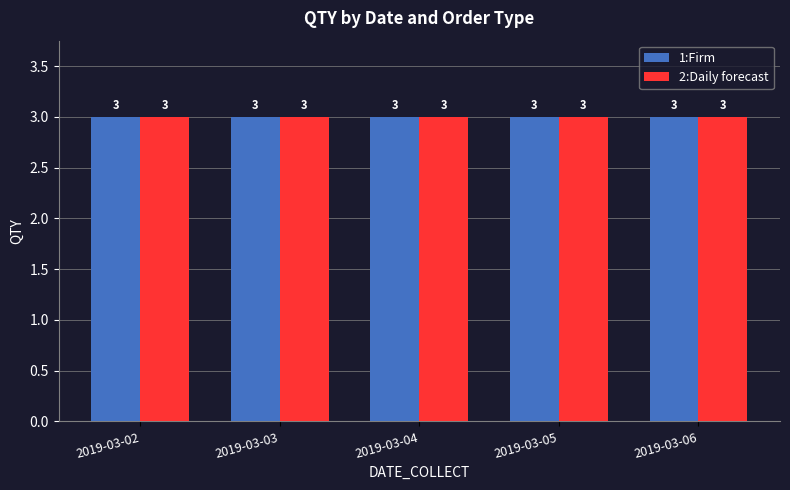

Are the bars grouped side by side (vs. stacked)?

Yes